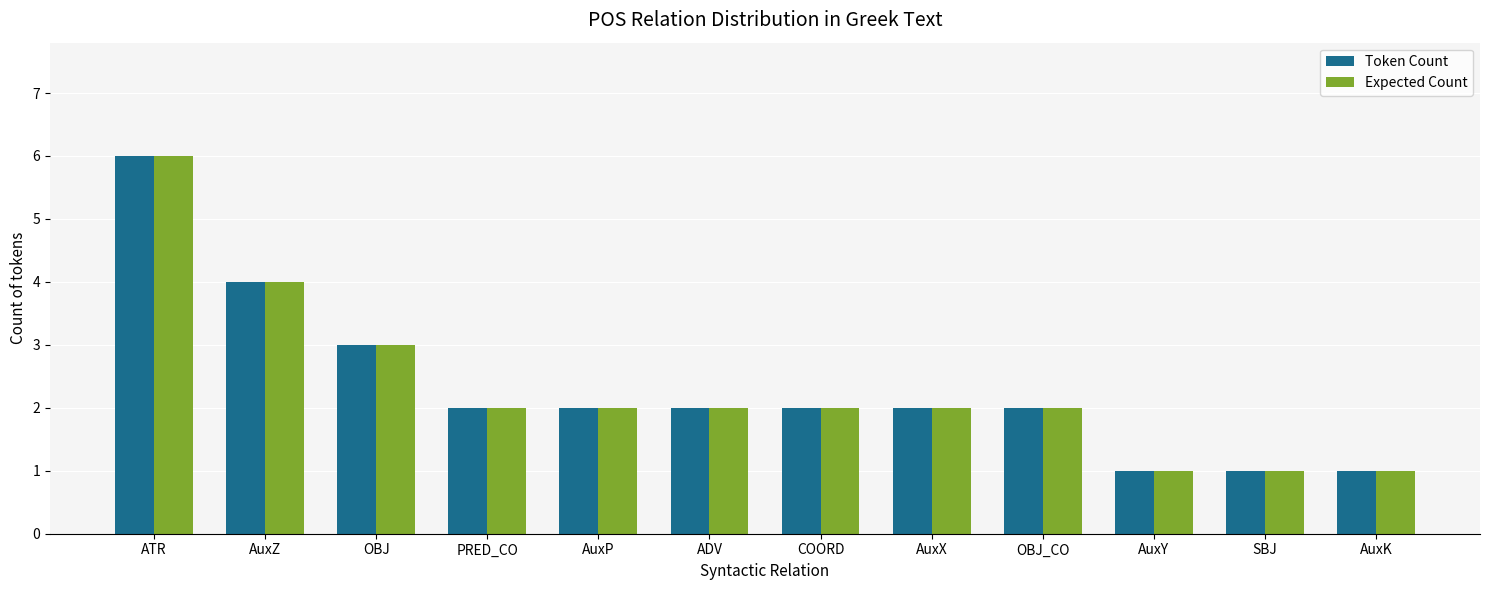

Where does the Token Count series first go above 2?

ATR